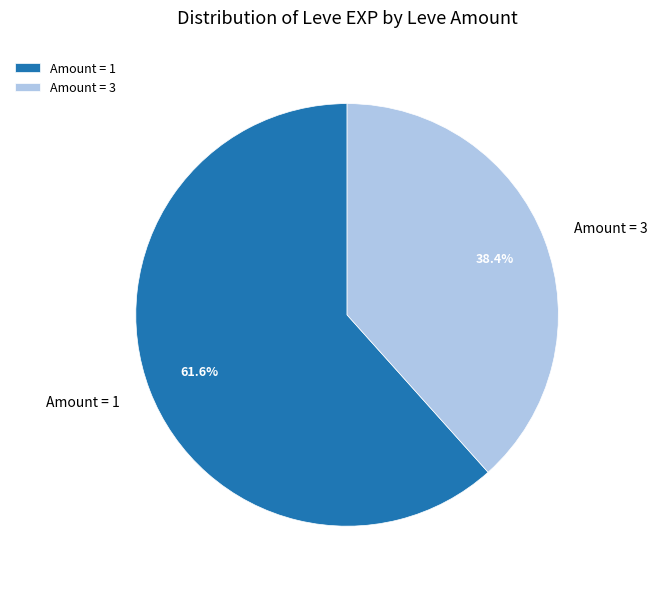

Rank the categories by value from highest to lowest.

Amount = 1, Amount = 3